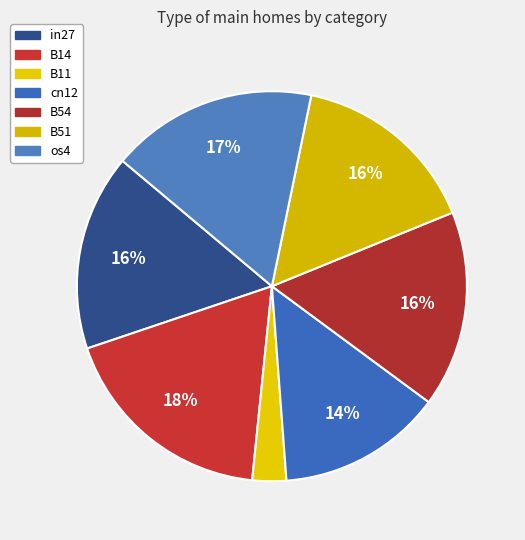

Which slice is the largest?

B14